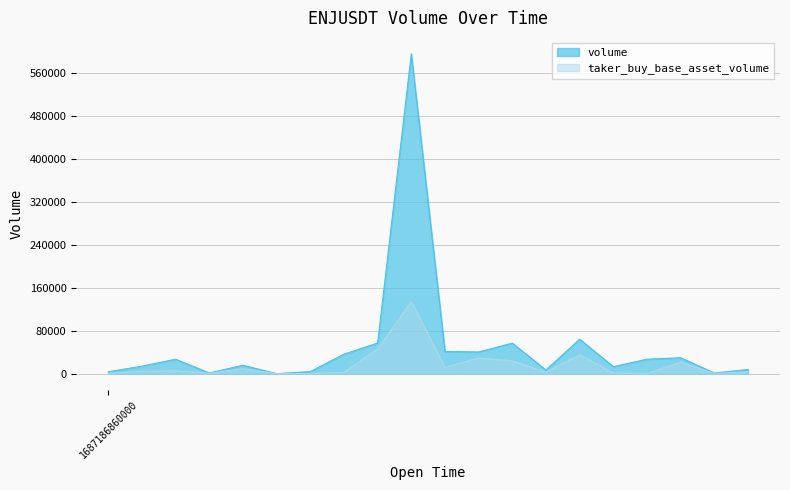

True or false: taker_buy_base_asset_volume and volume cross at least once.

False